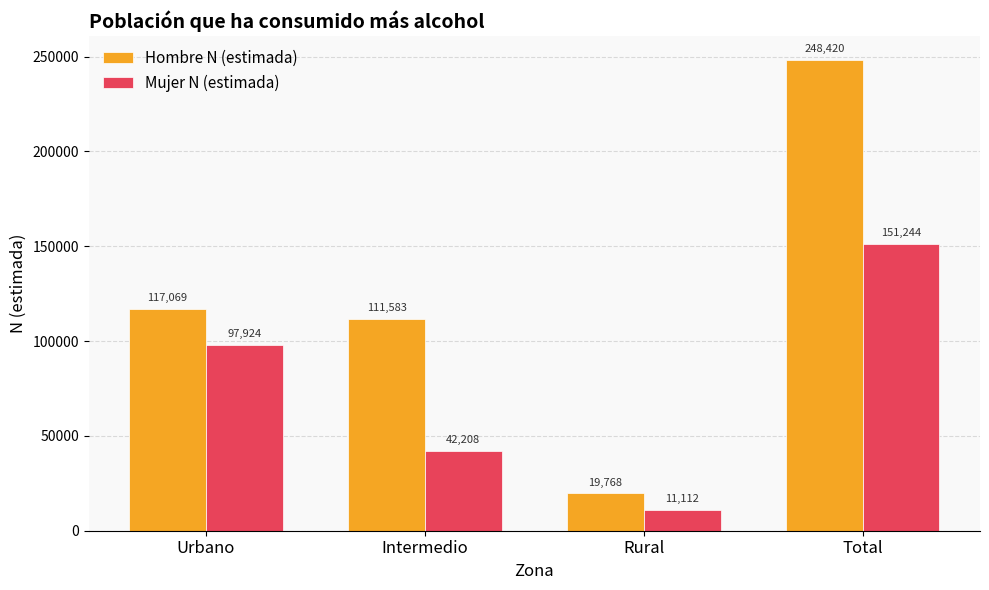

What is the maximum value shown in the chart?

248420